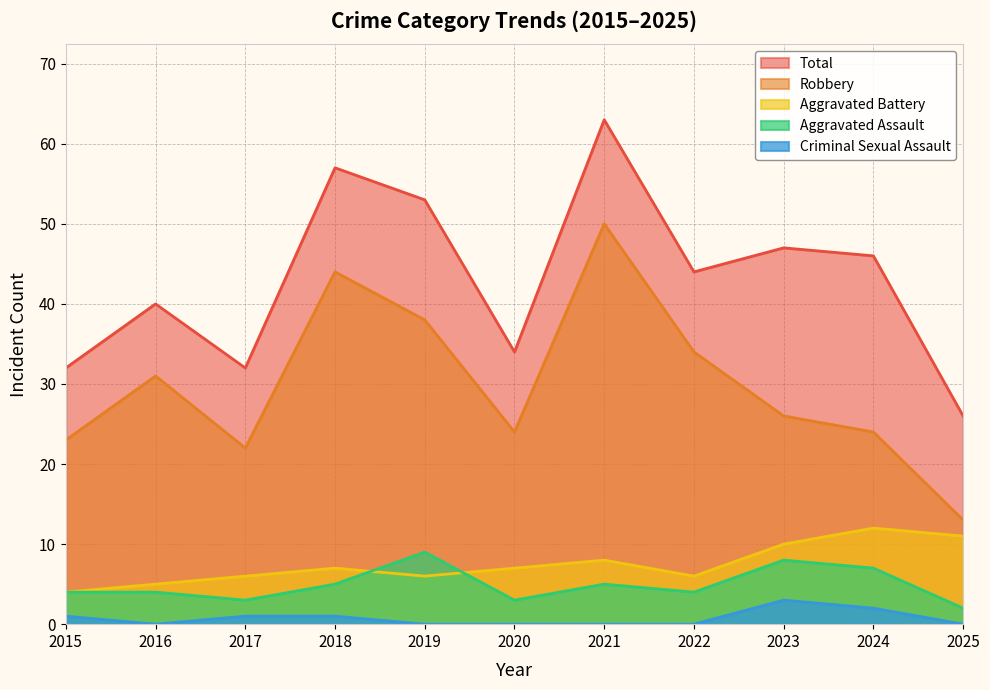

True or false: Criminal Sexual Assault and Total cross at least once.

False